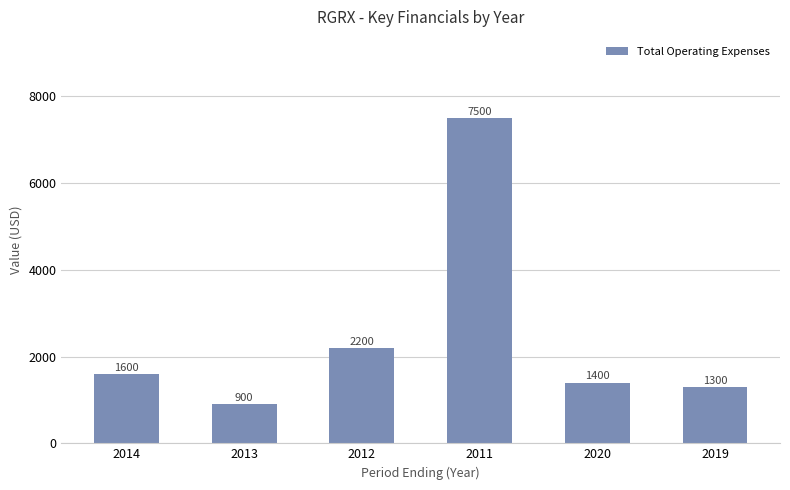

Rank the categories by value from lowest to highest.

2013, 2019, 2020, 2014, 2012, 2011